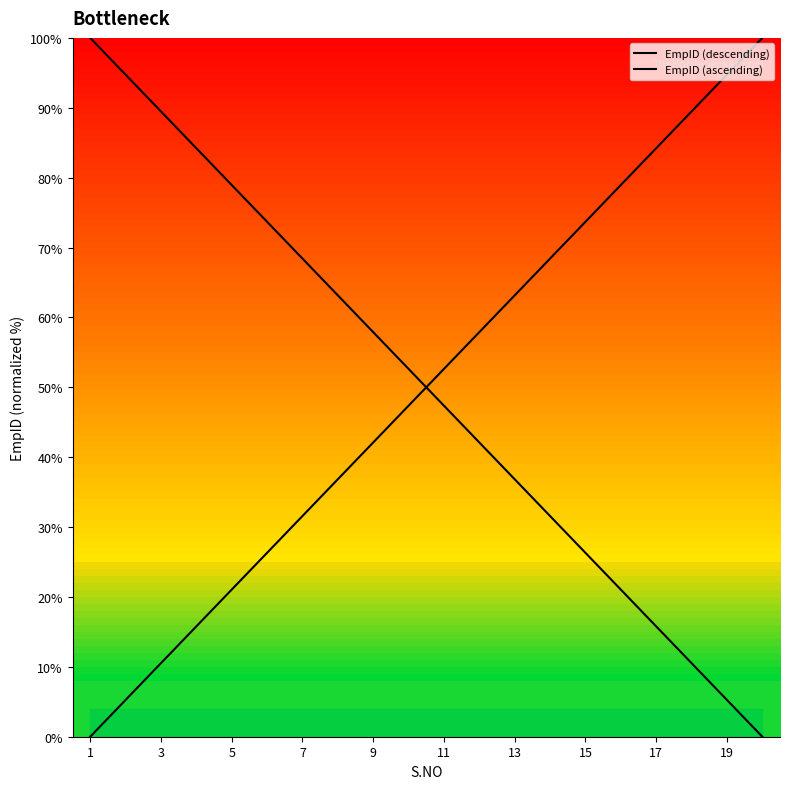

True or false: EmpID (ascending) and EmpID (descending) intersect in this chart.

True